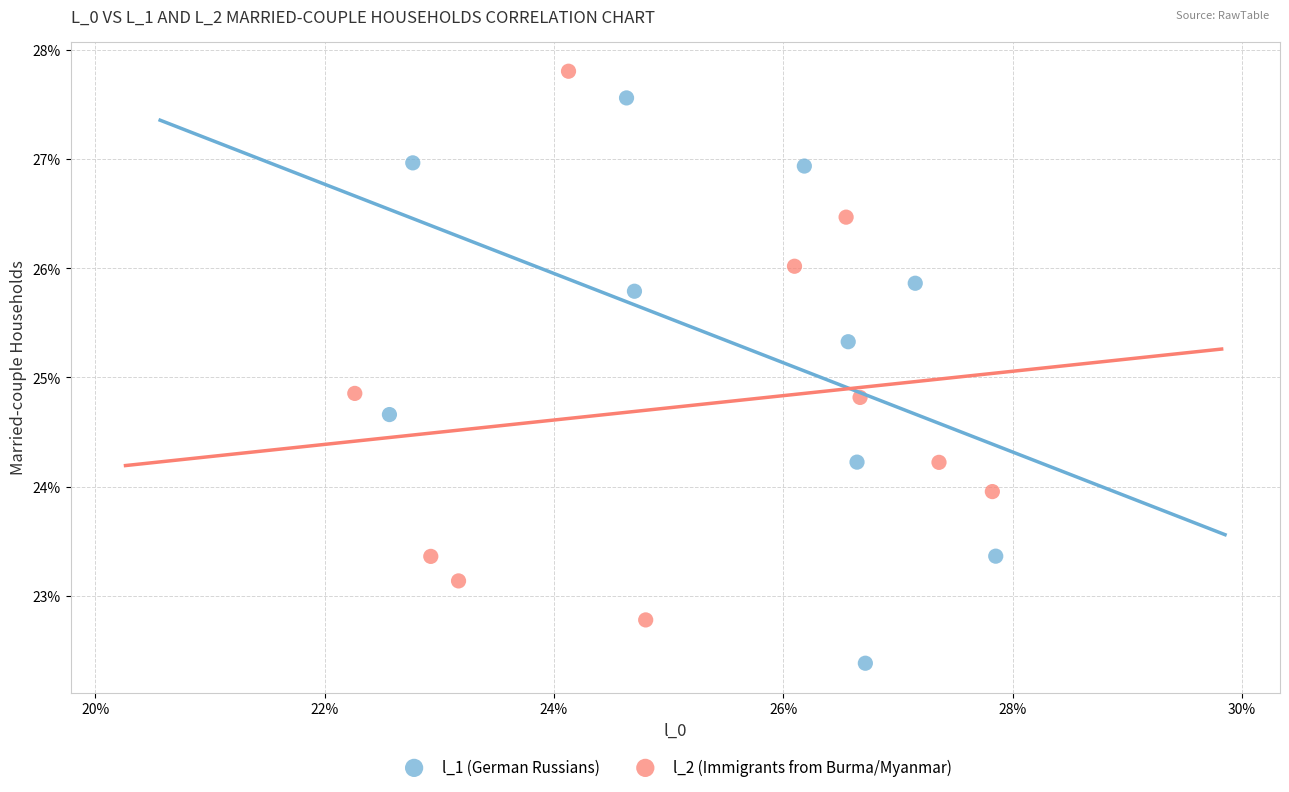

Which series contains the lowest Y value?

l_1 (German Russians)